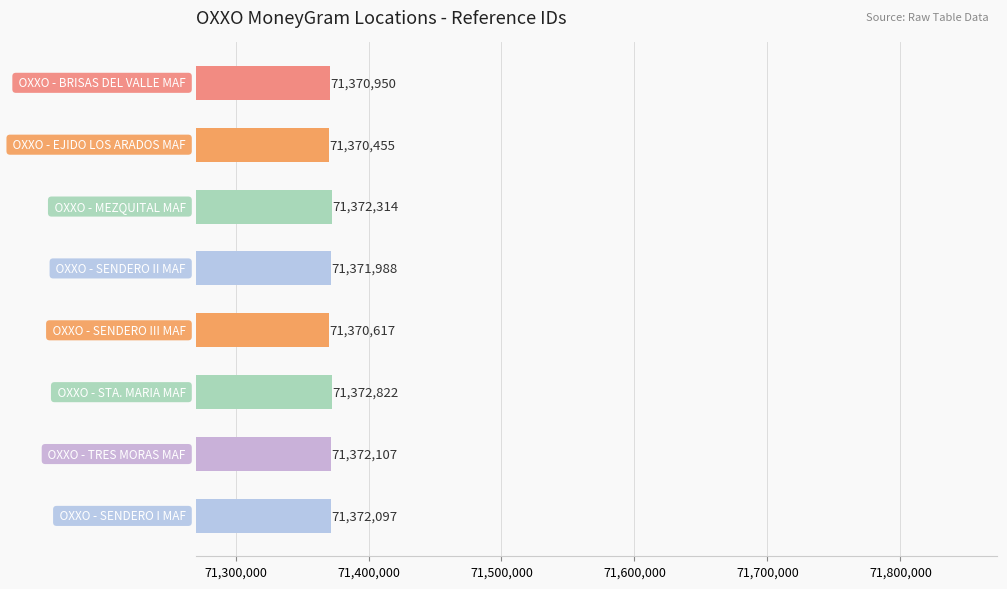

What is the sum of all values?

570973350